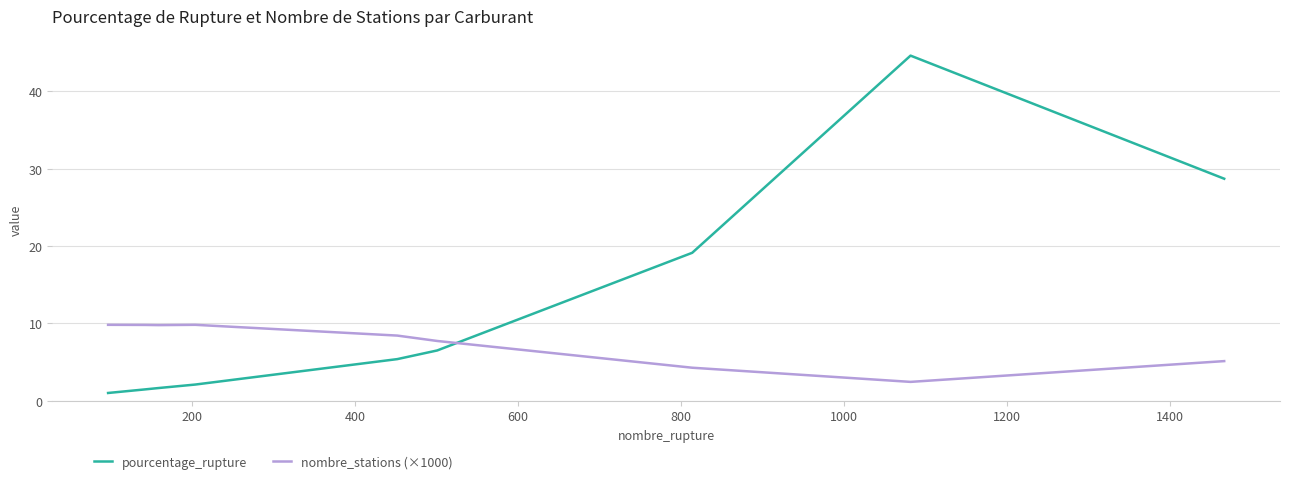

Rank the series by their maximum value, from highest to lowest.

pourcentage_rupture, nombre_stations (×1000)